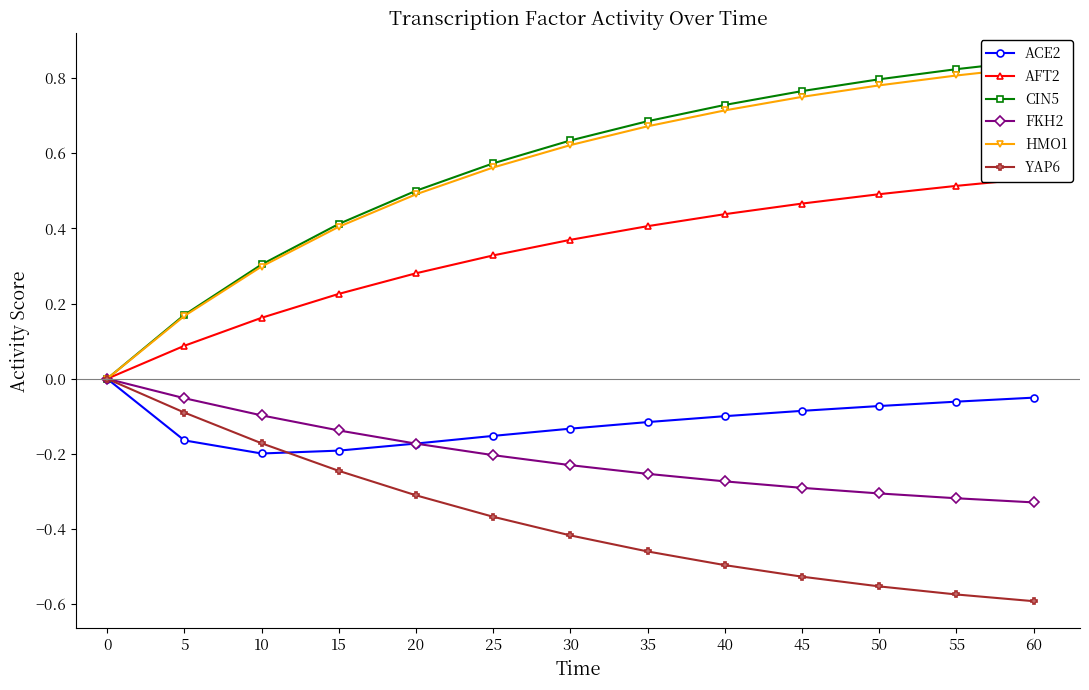

Rank the categories by FKH2 value from lowest to highest.

60, 55, 50, 45, 40, 35, 30, 25, 20, 15, 10, 5, 0